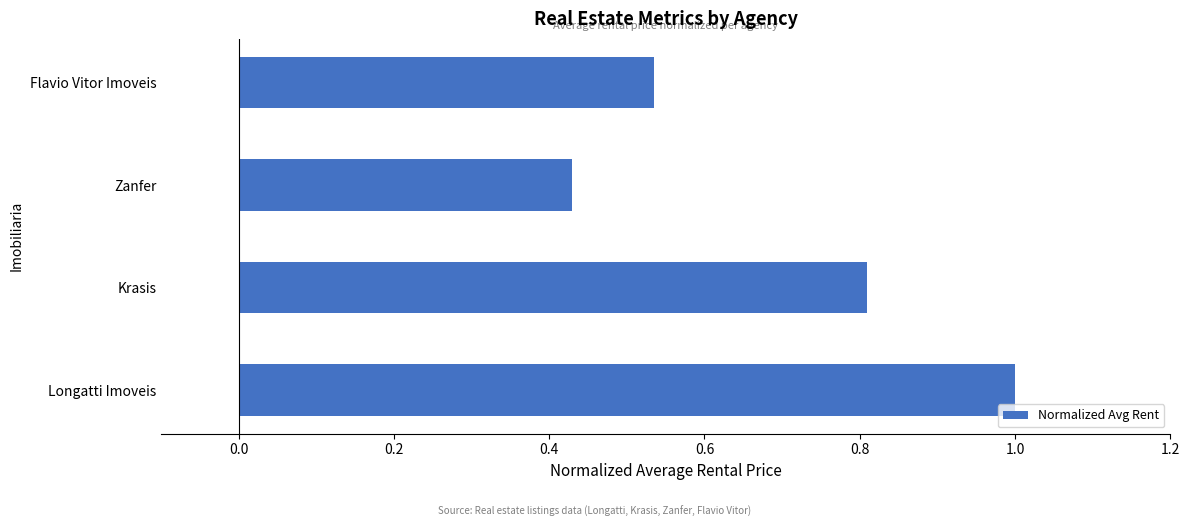

Rank the categories by value from highest to lowest.

Longatti Imoveis, Krasis, Flavio Vitor Imoveis, Zanfer